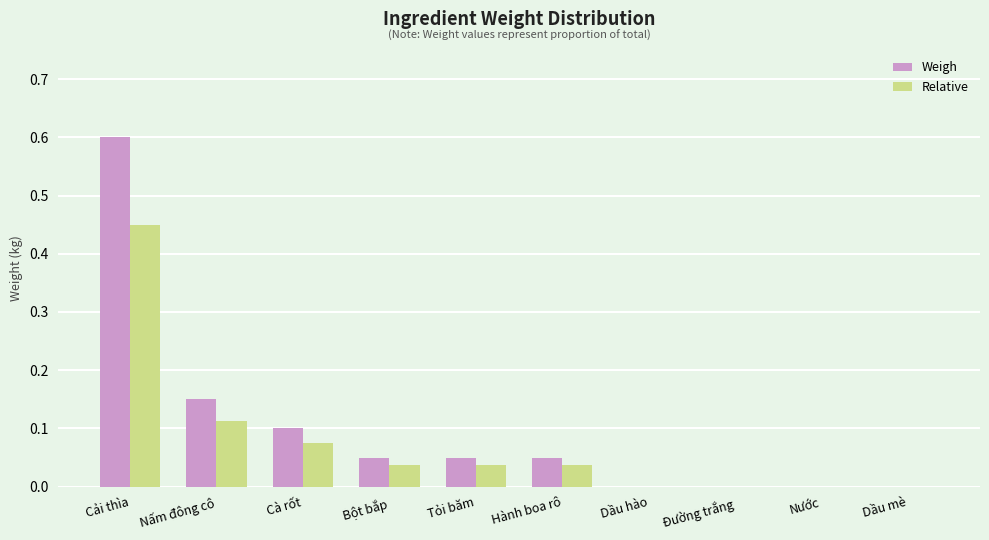

True or false: Relative has a value of 0.0 at Bột bắp.

True